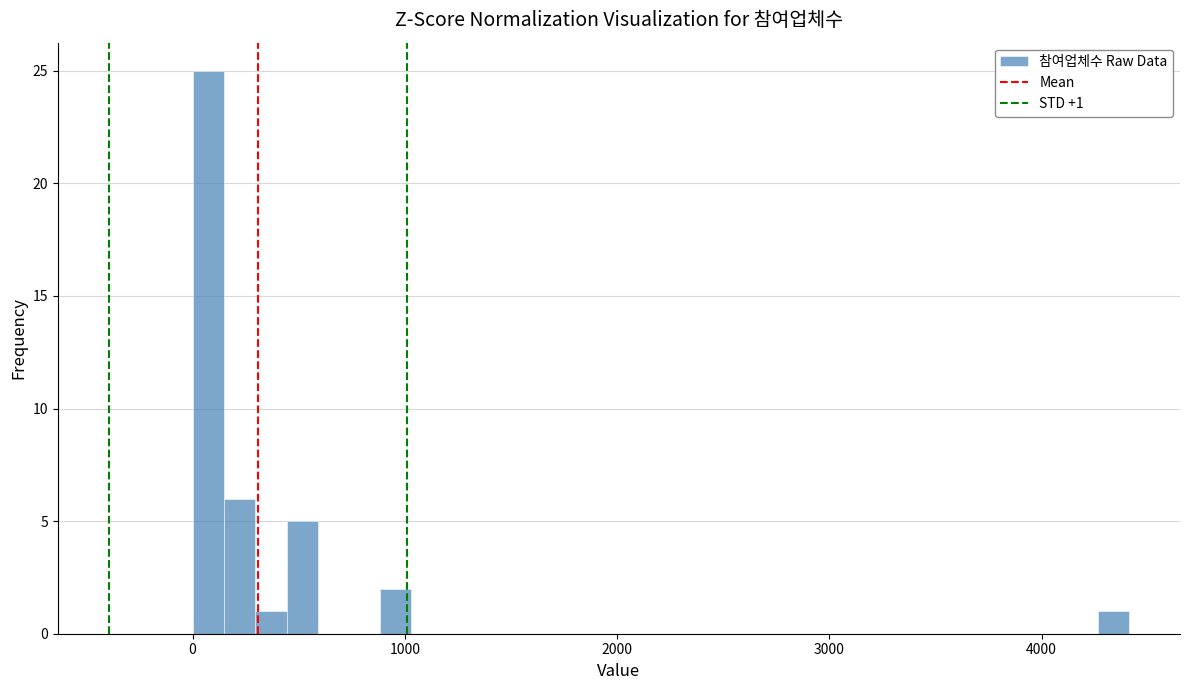

Read against the x-axis, roughly where is the centre of the tallest bar?

100